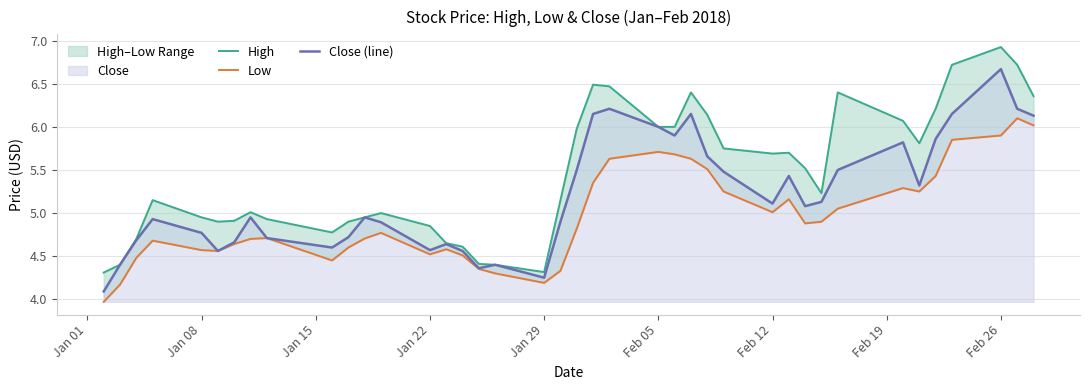

Which category has the highest value in the Close (line) series?

Feb 26